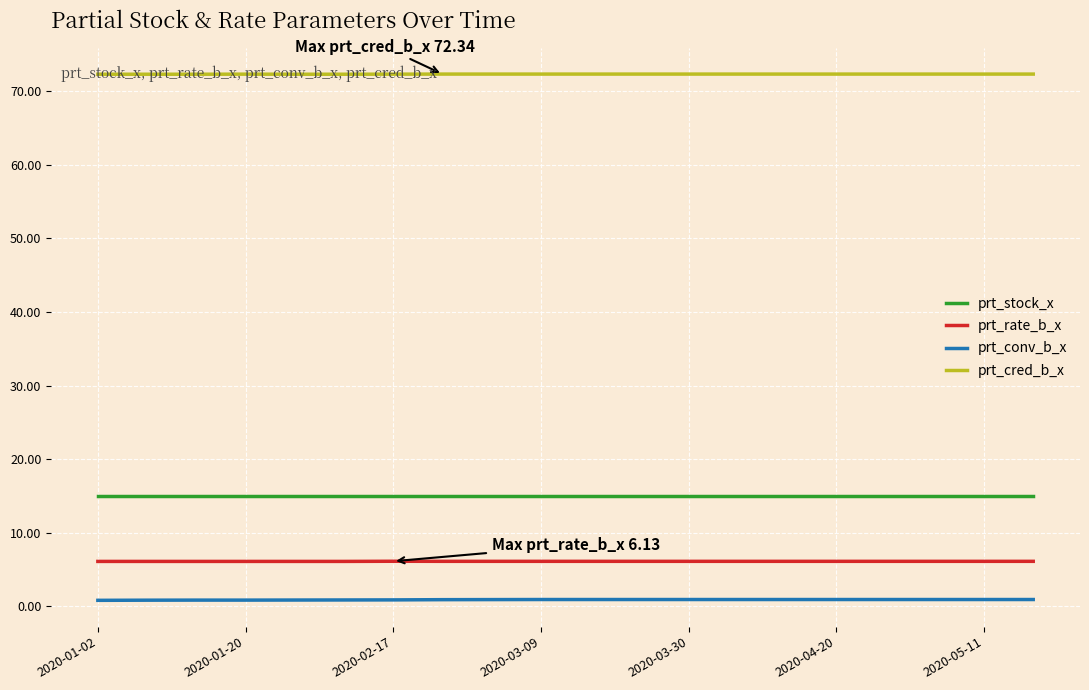

True or false: prt_stock_x and prt_rate_b_x intersect in this chart.

False